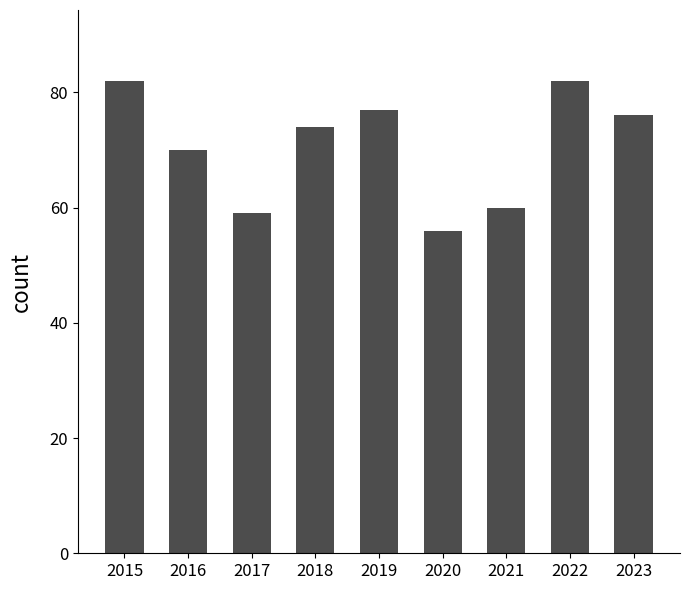

Are the bars grouped side by side (vs. stacked)?

No